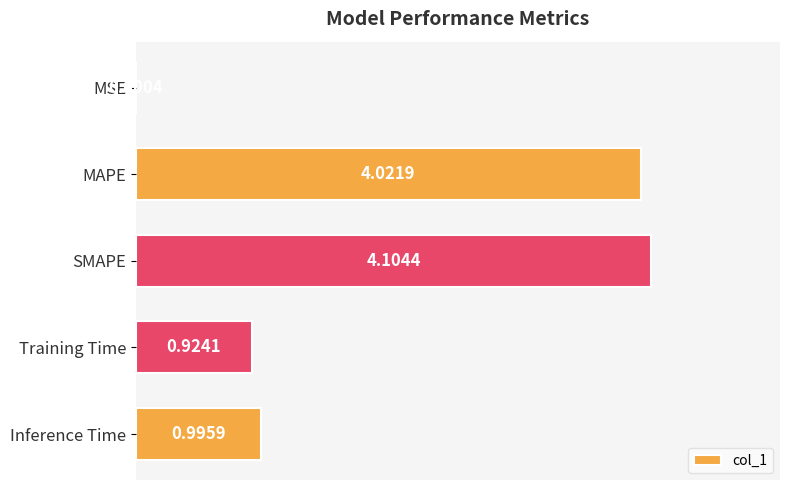

How many distinct data groups are displayed?

1